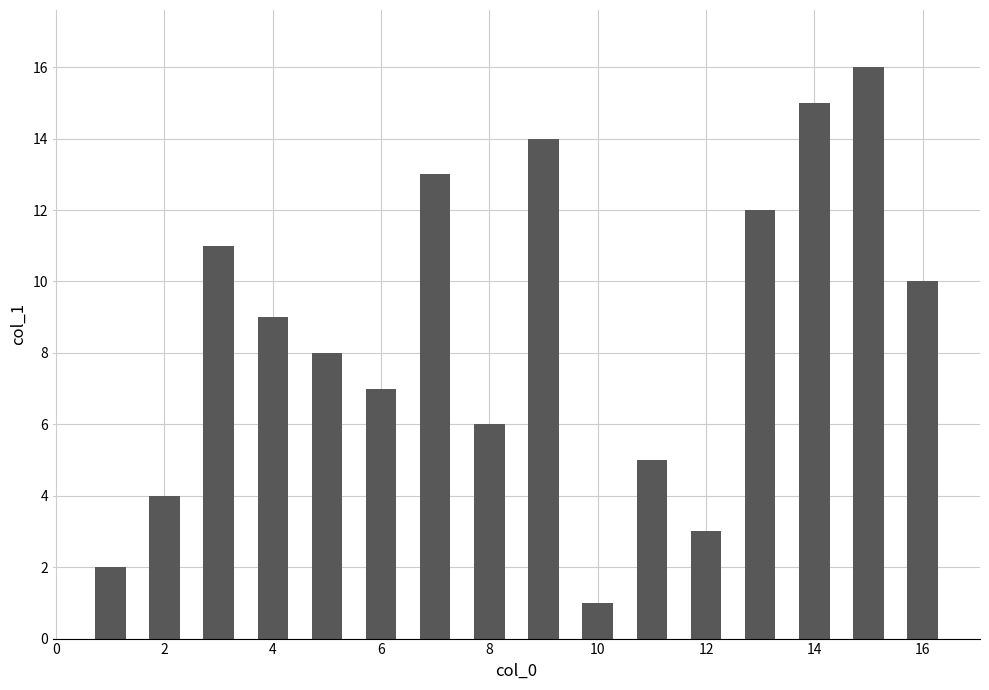

What is the greatest value displayed?

16